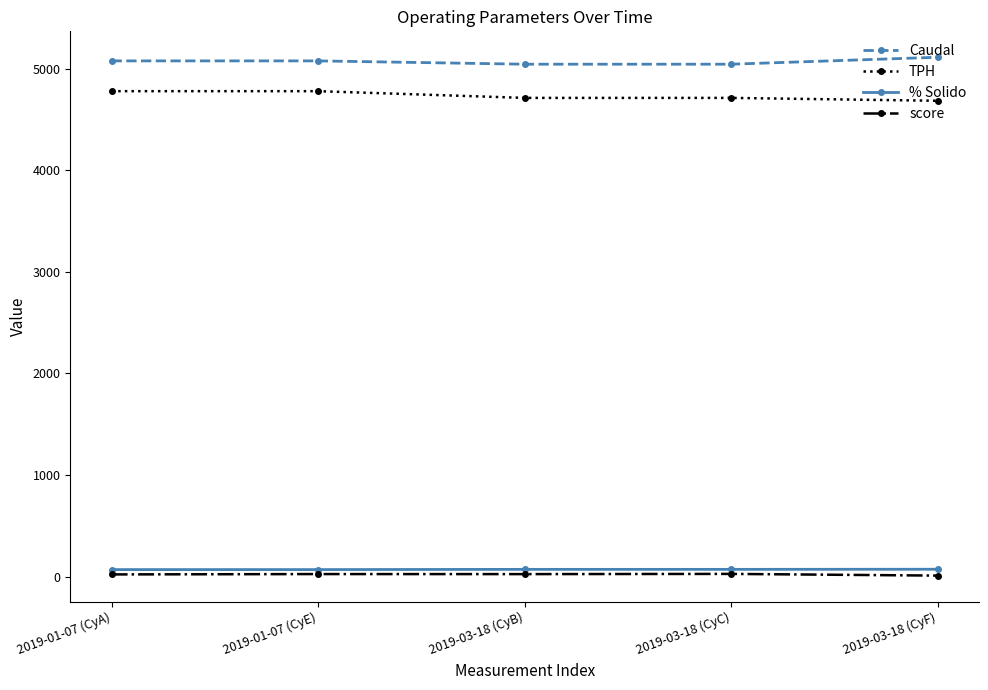

What is the label of the 3rd point from the right?

2019-03-18 (CyB)